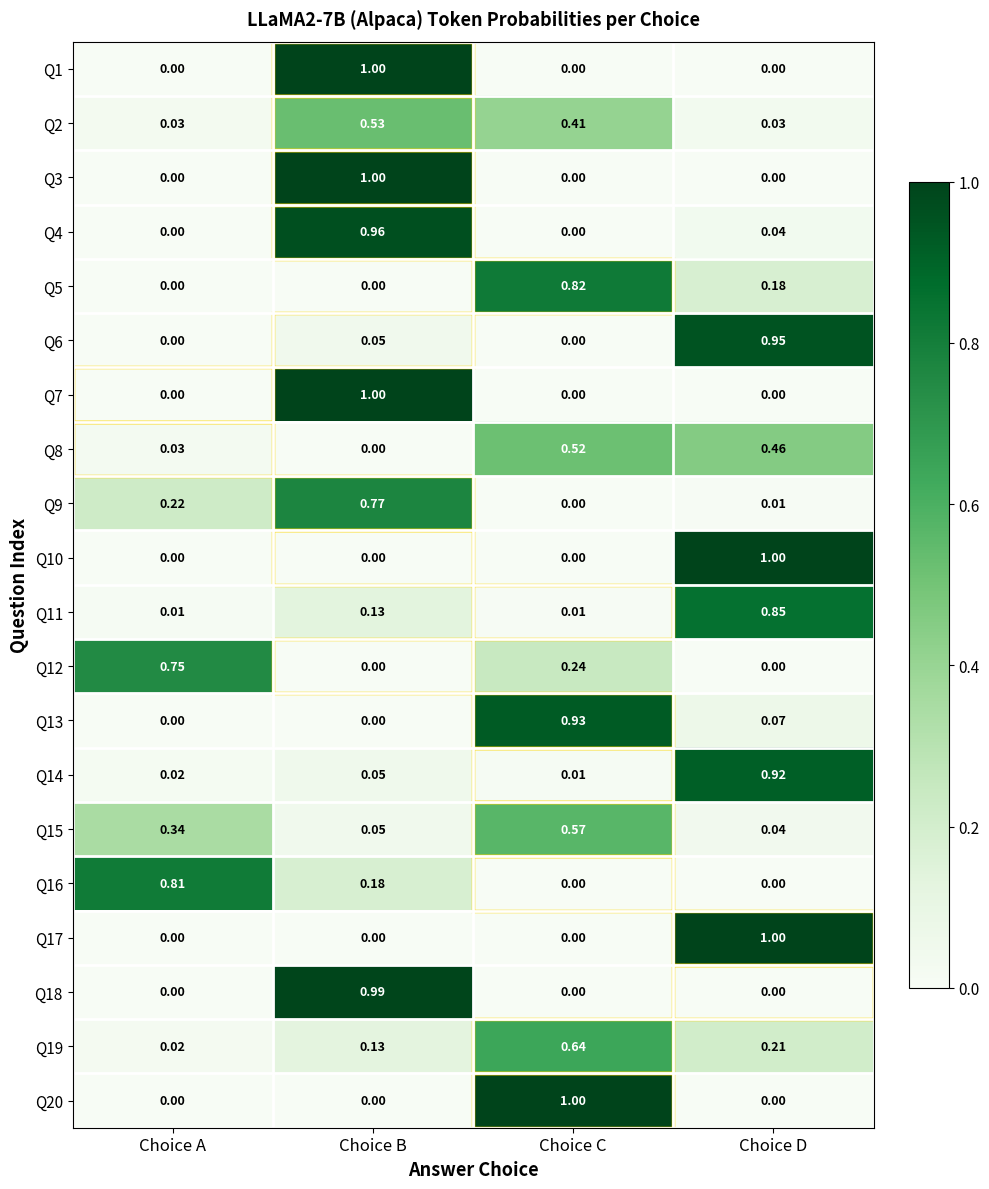

Where is Q9 nearest to the value 0?

Choice C